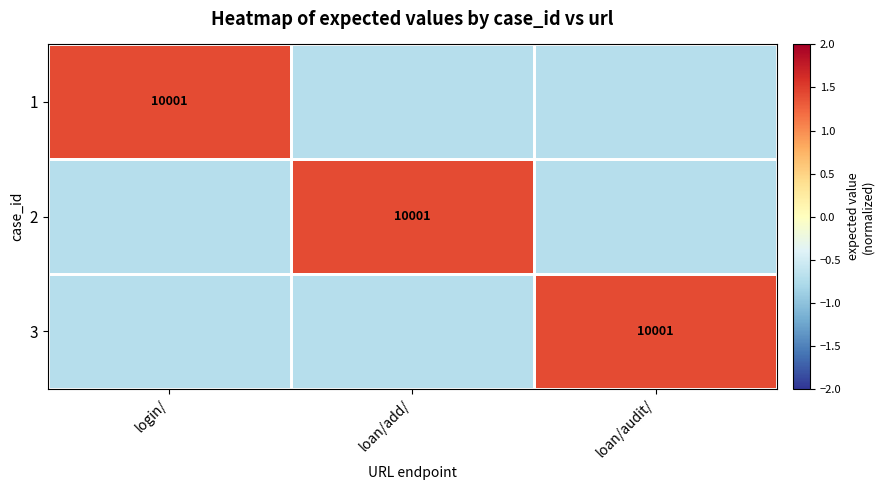

What is the spread (max minus min) of values at login/?

2.1